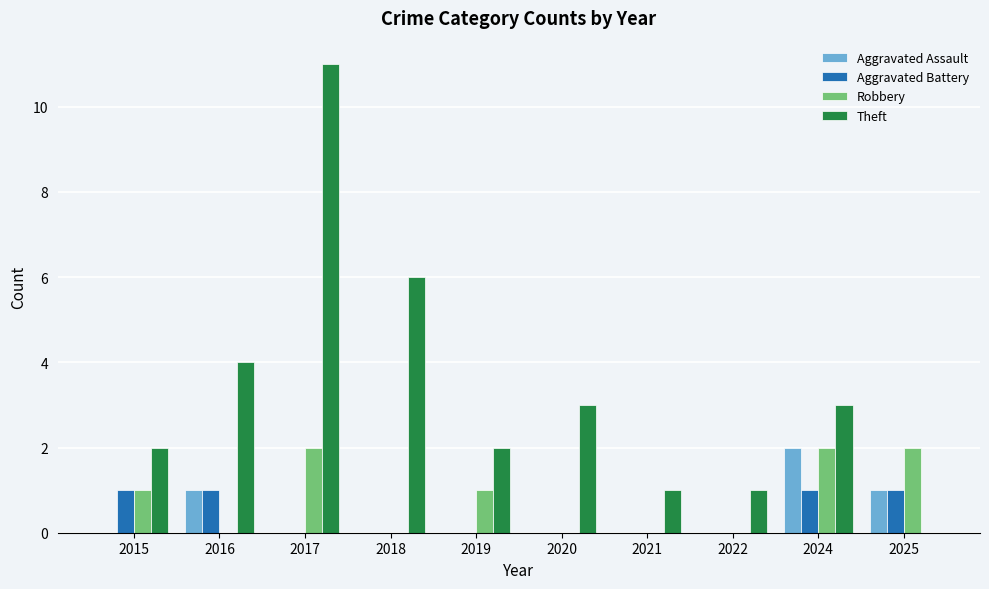

Reading left to right, what are all the values shown in this chart?

Aggravated Assault: 2015=0	2016=1	2017=0	2018=0	2019=0	2020=0	2021=0	2022=0	2024=2	2025=1
Aggravated Battery: 2015=1	2016=1	2017=0	2018=0	2019=0	2020=0	2021=0	2022=0	2024=1	2025=1
Robbery: 2015=1	2016=0	2017=2	2018=0	2019=1	2020=0	2021=0	2022=0	2024=2	2025=2
Theft: 2015=2	2016=4	2017=11	2018=6	2019=2	2020=3	2021=1	2022=1	2024=3	2025=0